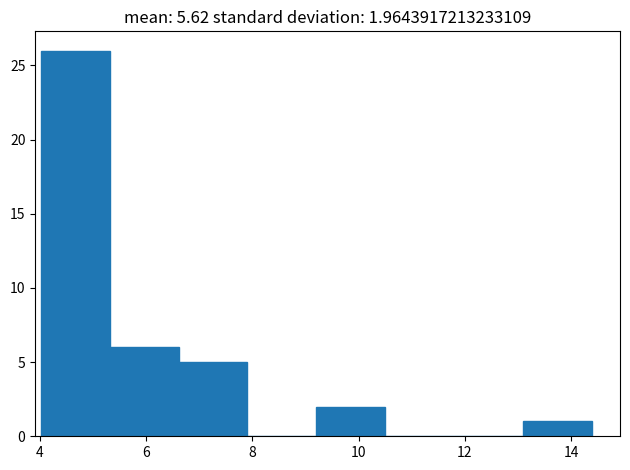

Which range on the x-axis has the tallest bar?

4.0 to 5.4